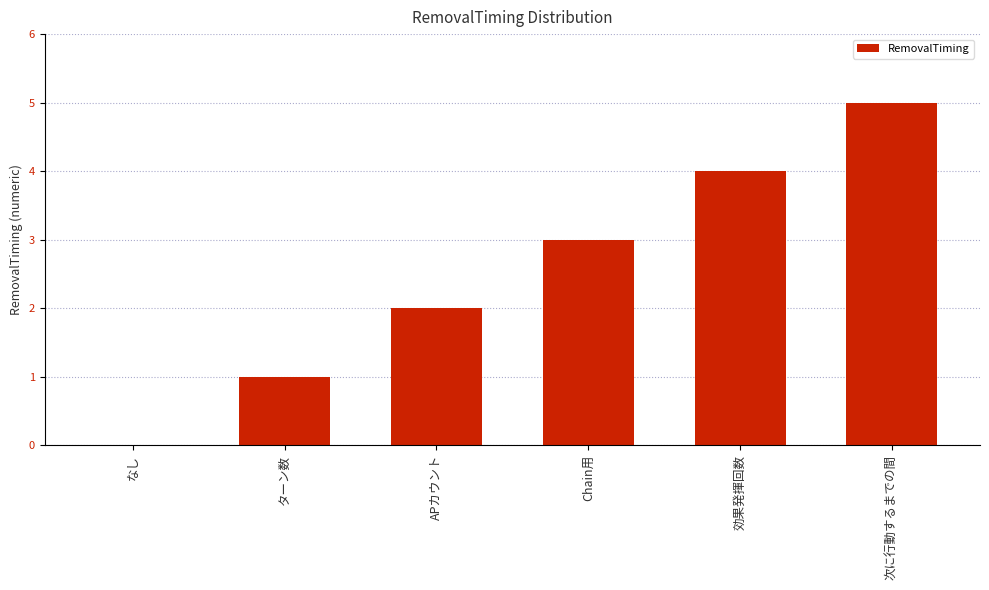

Between 効果発揮回数 and ターン数, which is larger?

効果発揮回数